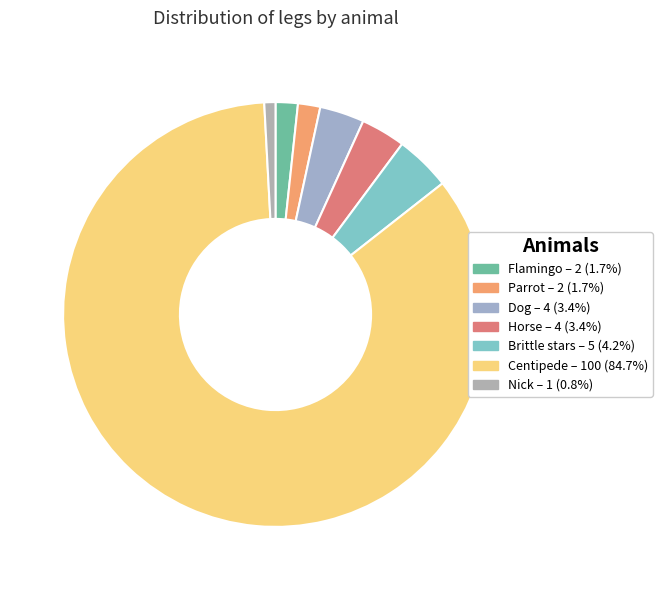

Count the number of slices in the pie.

7